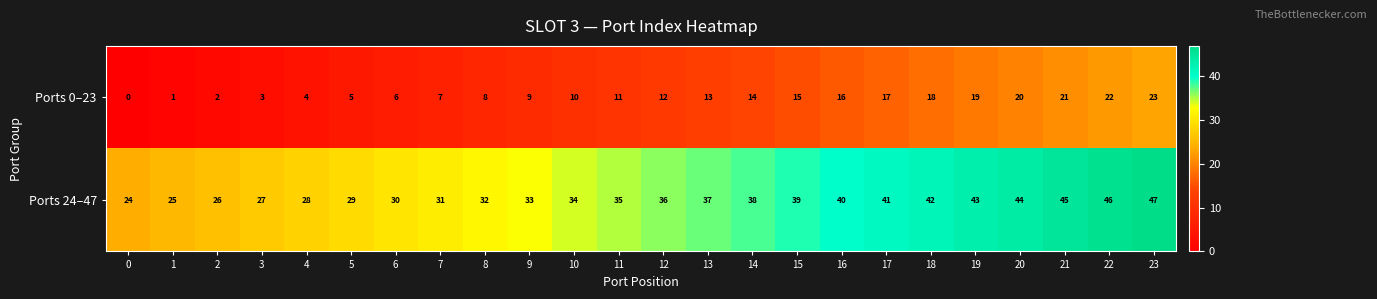

Is it true that Ports 0–23 equals 11 at 7?

False